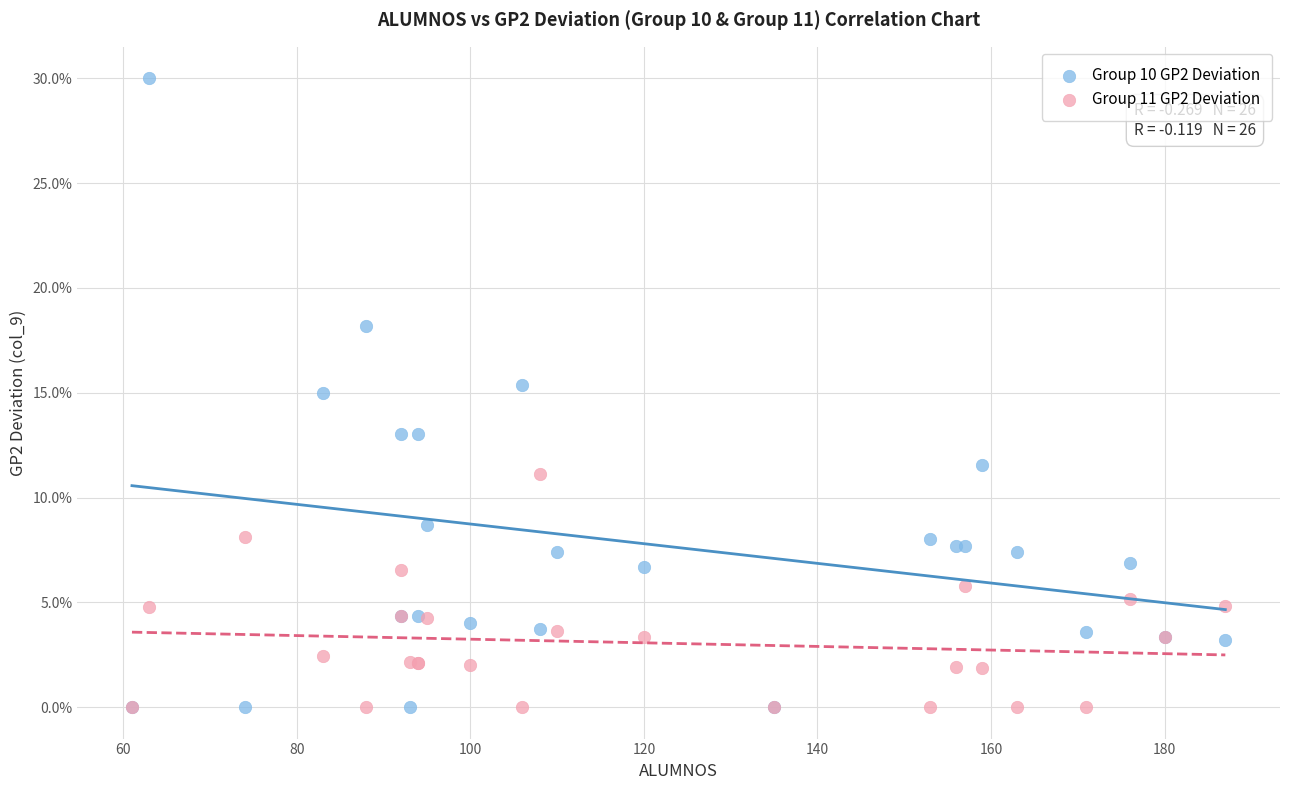

Which series has the largest Y range (max minus min)?

Group 10 GP2 Deviation